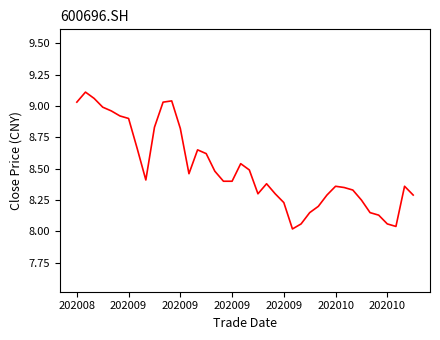

Does the chart display data point markers on the line(s)?

No